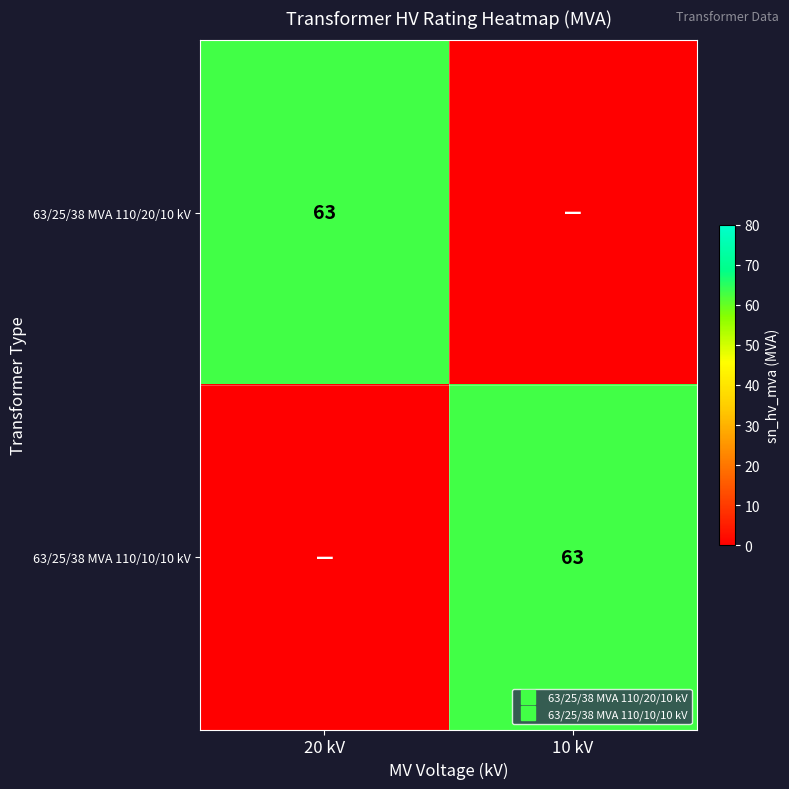

Rank the series at 20 kV from lowest to highest value.

63/25/38 MVA 110/10/10 kV, 63/25/38 MVA 110/20/10 kV